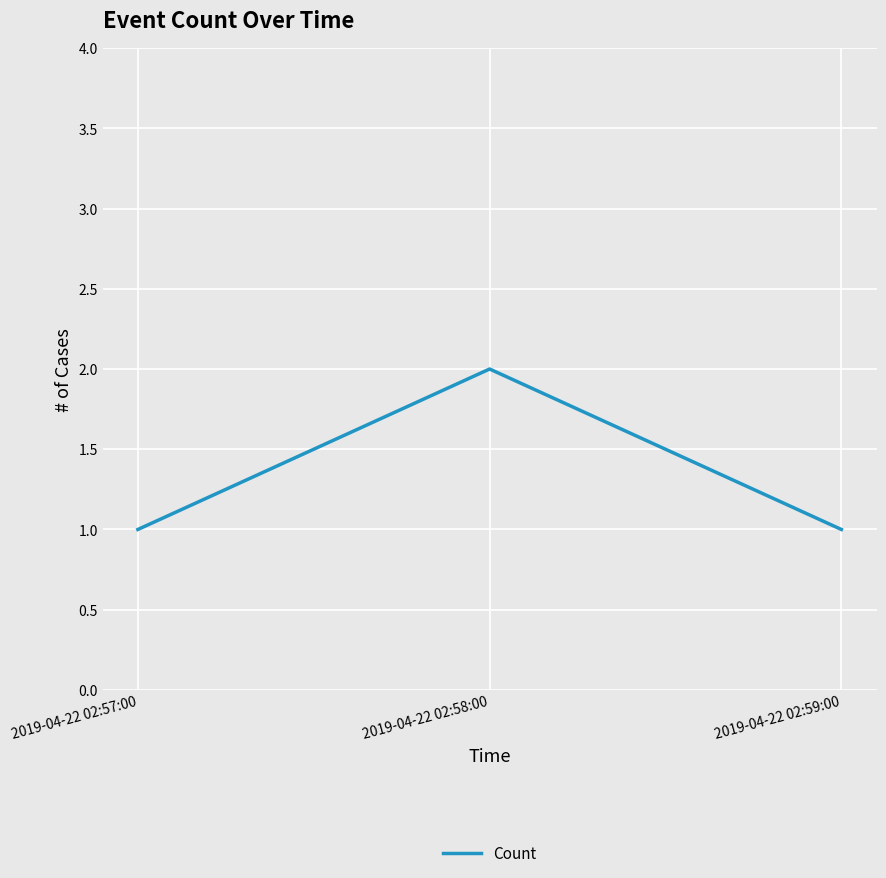

True or false: the data shows 2 at 2019-04-22 02:58:00.

True